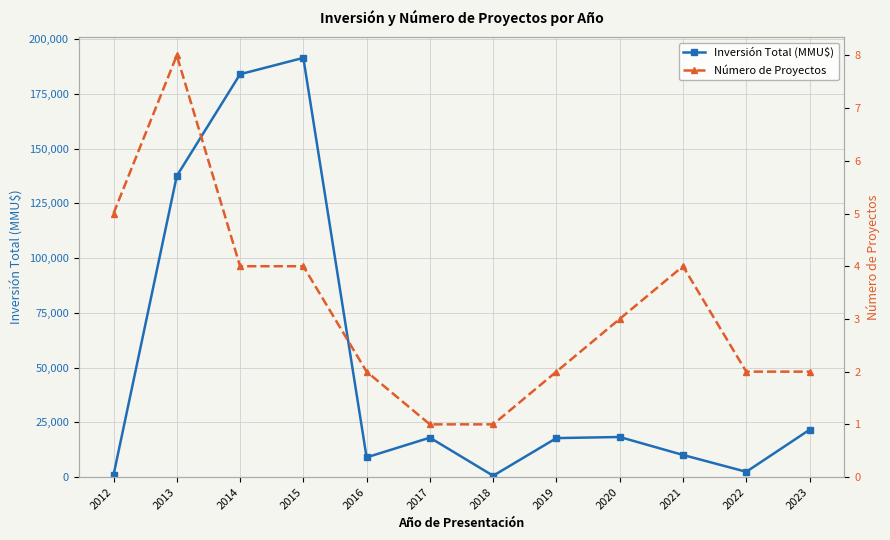

What is the minimum value shown in the chart?

1